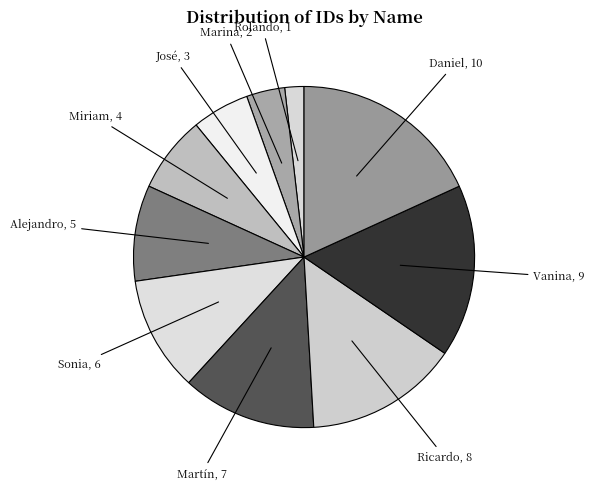

How many segments does this pie chart have?

10